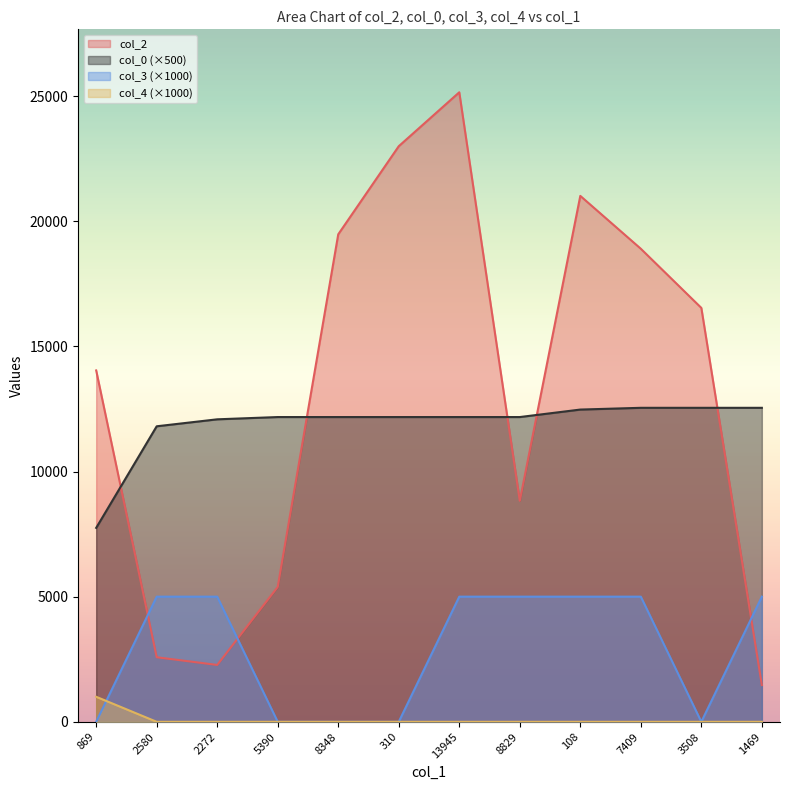

What is the label of the 6th point from the right?

13945